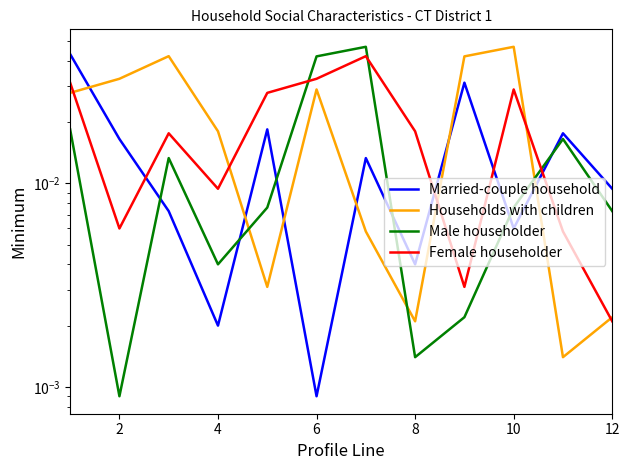

What are all the series names shown in the legend?

Married-couple household, Households with children, Male householder, Female householder